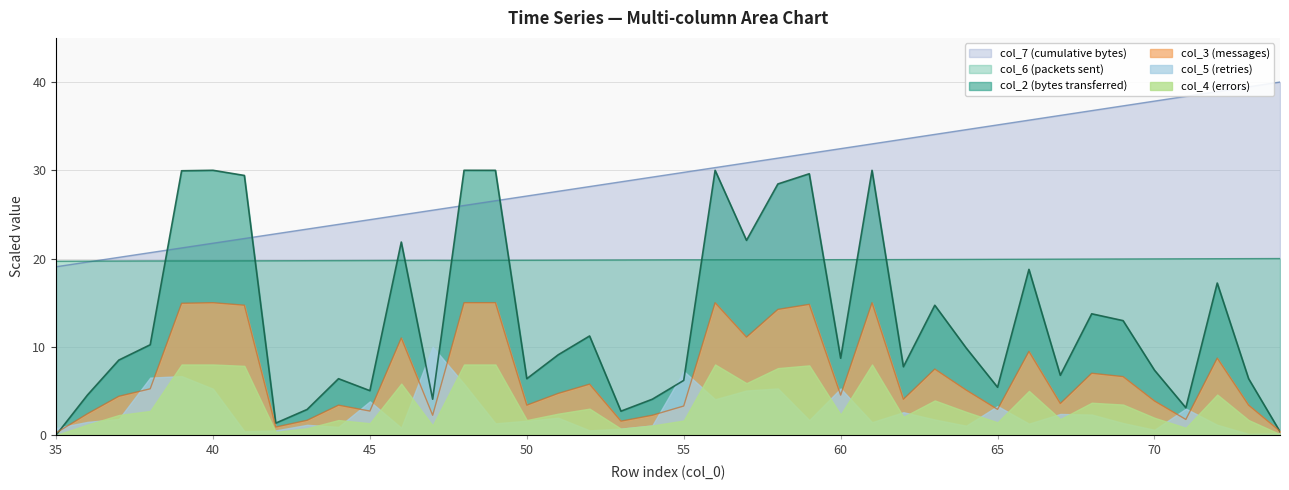

What is the maximum value for col_6?

20.0